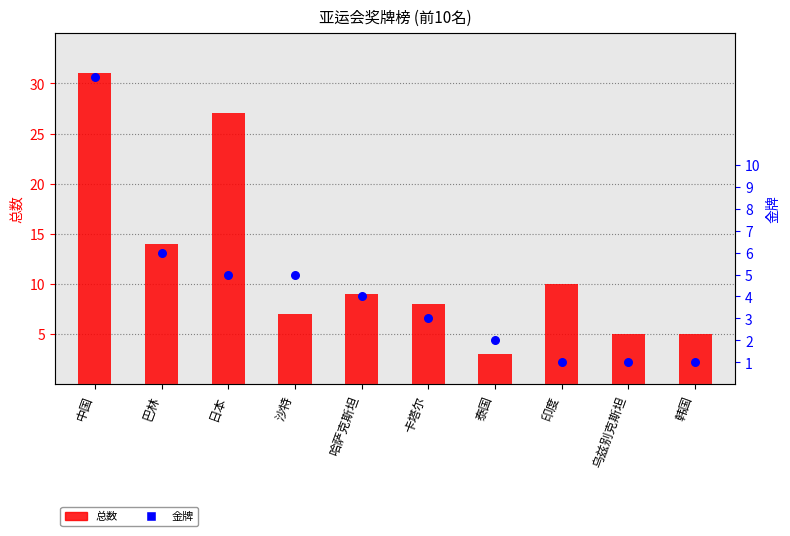

Is the value of 总数 at 哈萨克斯坦 greater than the value of 金牌 at 日本?

Yes